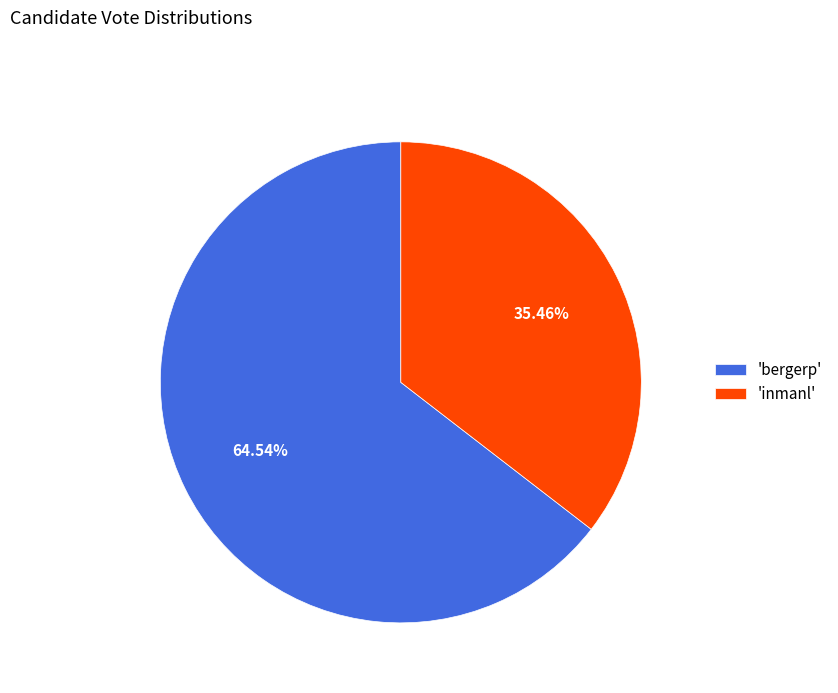

Approximately how many times larger is the value at 'inmanl' compared to 'bergerp'?

0.5